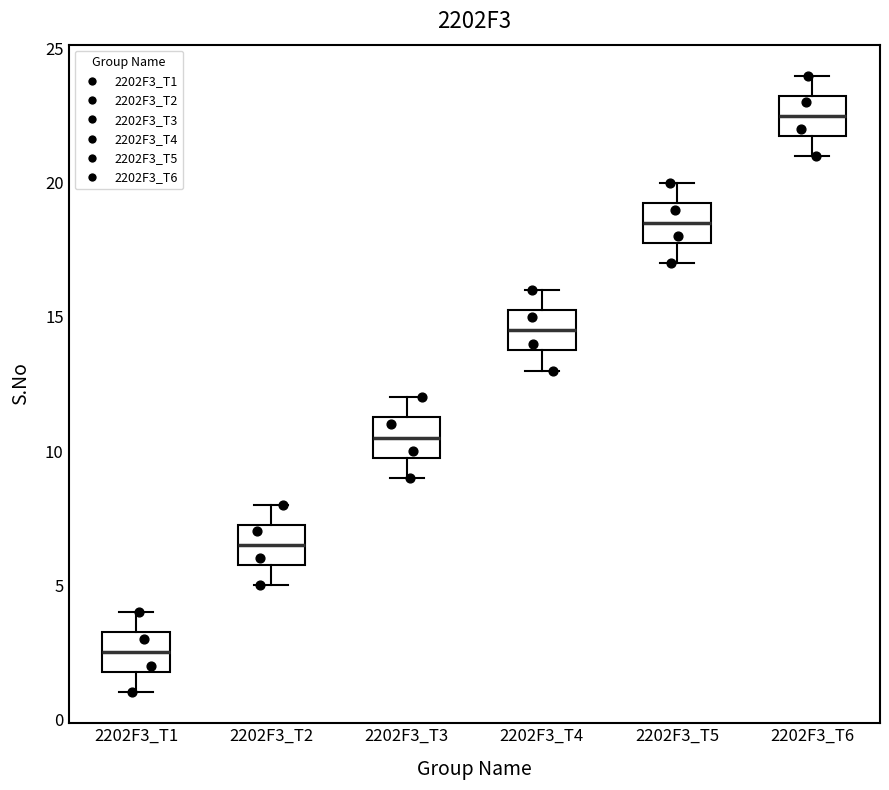

Reading left to right, read every box against the y-axis: the position of its median line, the range the box covers, and the ends of its whiskers. The values are not printed on the chart, so give them approximately, as read against the axis.

2202F3_T1: median 2.5, box 2.0 to 3.5, whiskers 1.0 to 4.0
2202F3_T2: median 6.5, box 6.0 to 7.5, whiskers 5.0 to 8.0
2202F3_T3: median 10.5, box 10.0 to 11.5, whiskers 9.0 to 12.0
2202F3_T4: median 14.5, box 14.0 to 15.5, whiskers 13.0 to 16.0
2202F3_T5: median 18.5, box 18.0 to 19.5, whiskers 17.0 to 20.0
2202F3_T6: median 22.5, box 22.0 to 23.5, whiskers 21.0 to 24.0